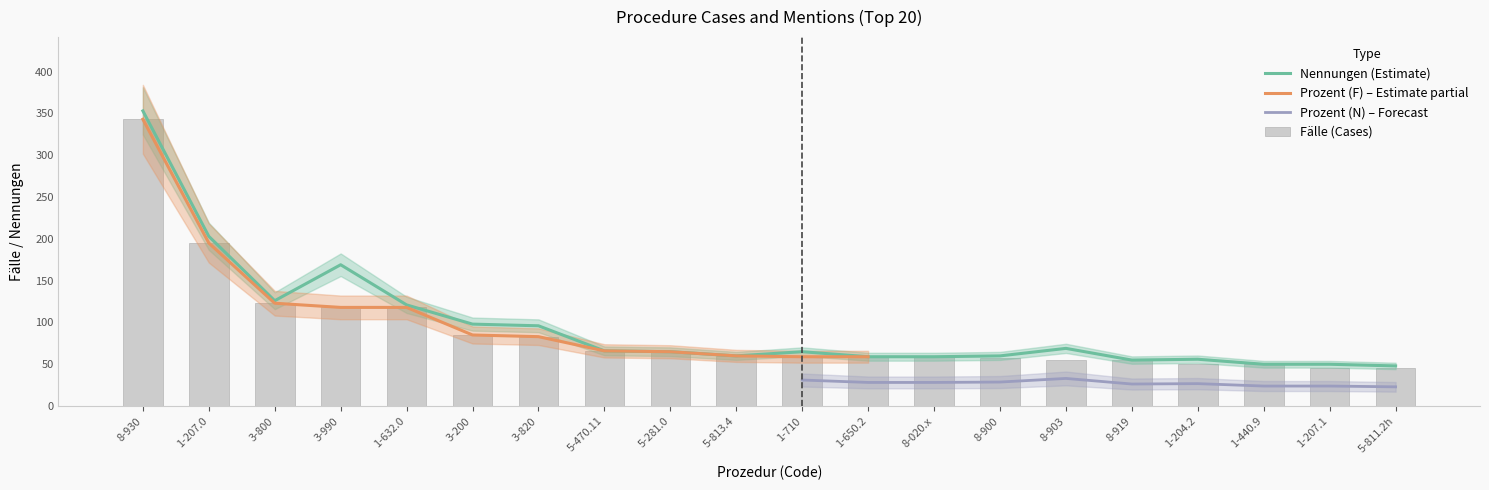

What is the average value of the Fälle series?

90